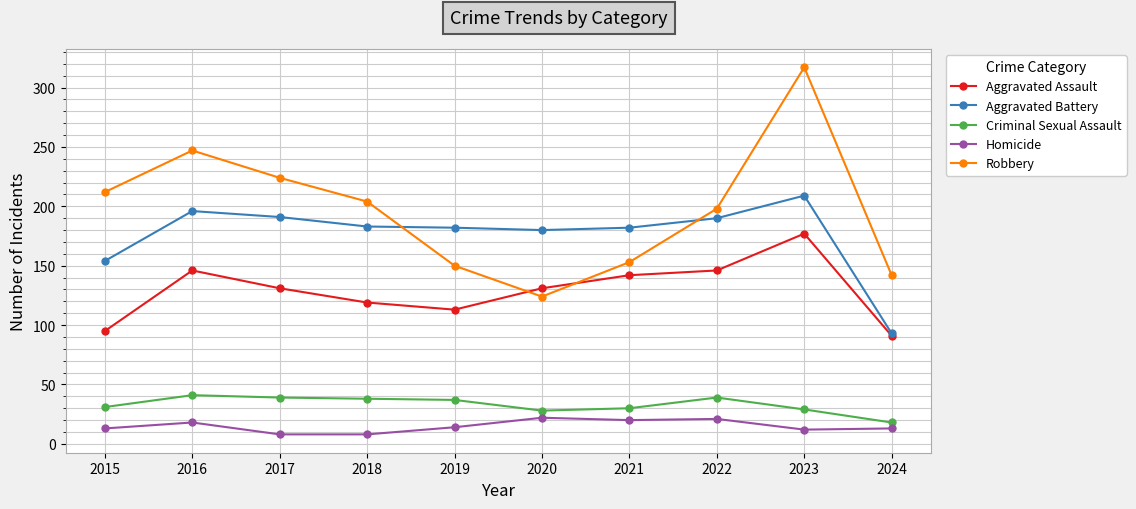

How many interior local valleys does the Robbery series have?

1